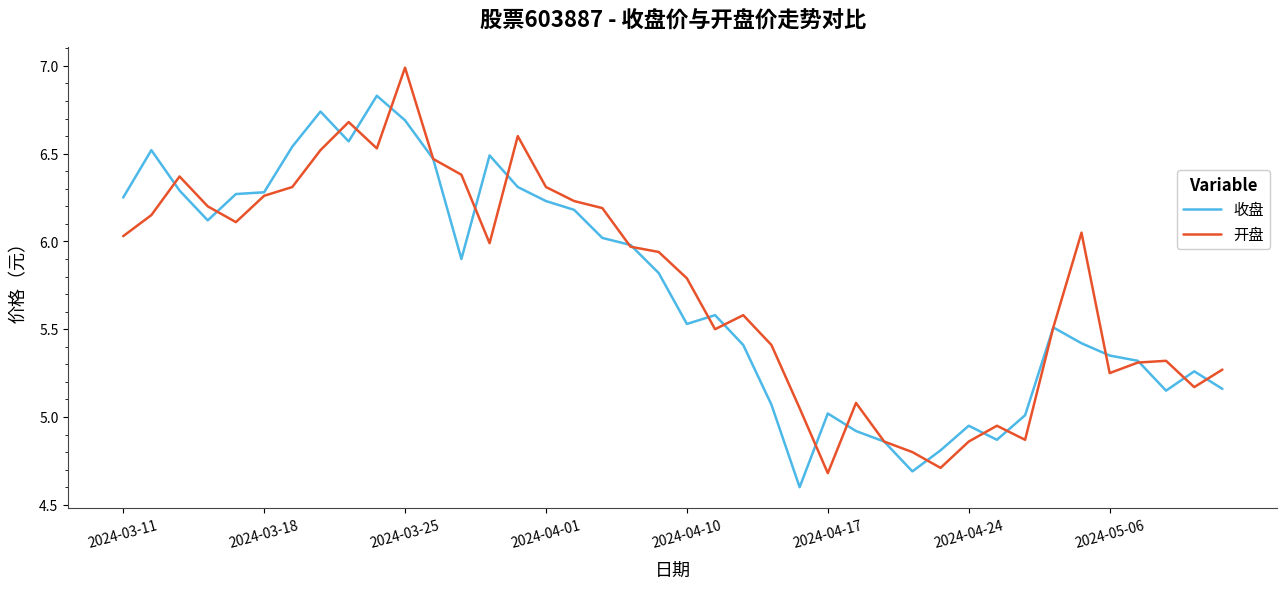

What is the minimum value for 收盘?

4.6